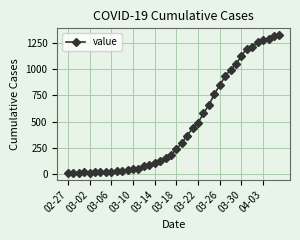

Count the number of data series in this chart.

1